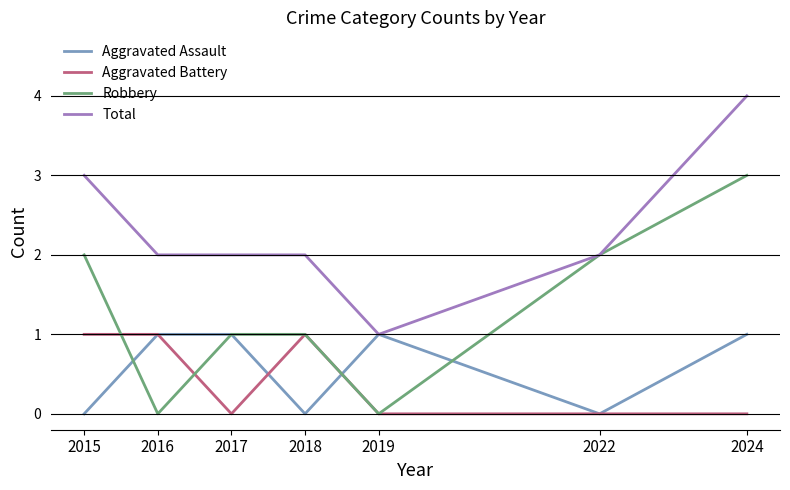

What is the maximum value shown in the chart?

4